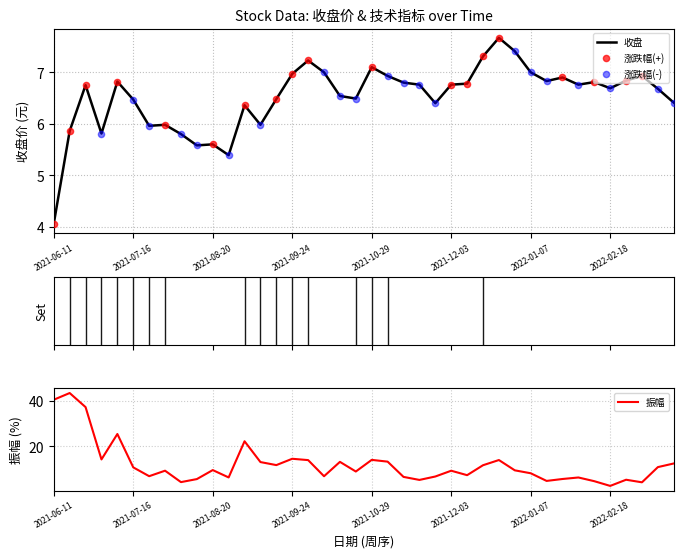

At which category is the sum across all series the highest?

2021-06-18